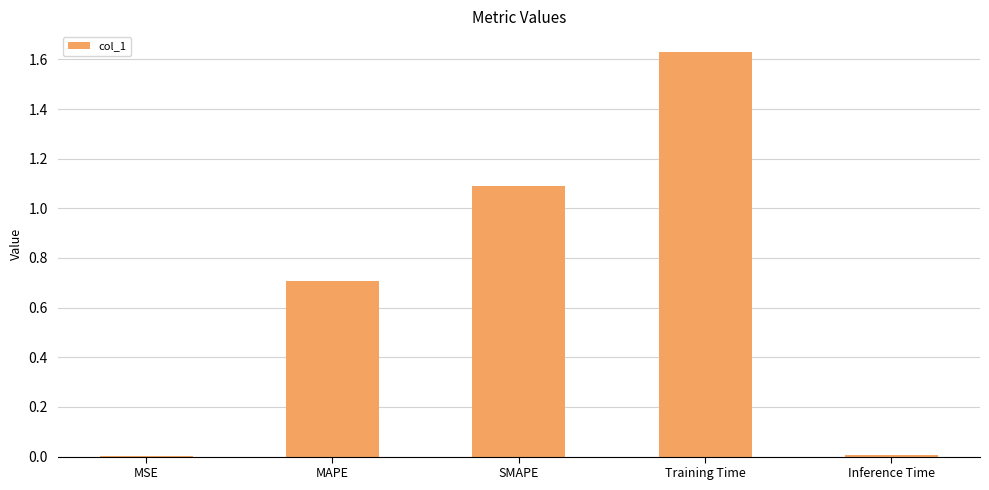

What is the average value?

0.7